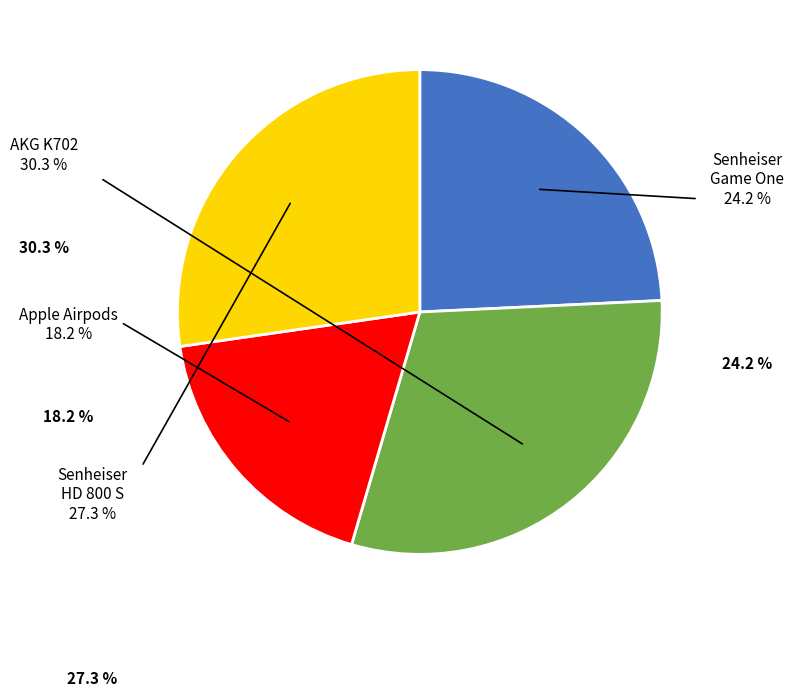

Is Senheiser HD 800 S the majority of the pie?

No